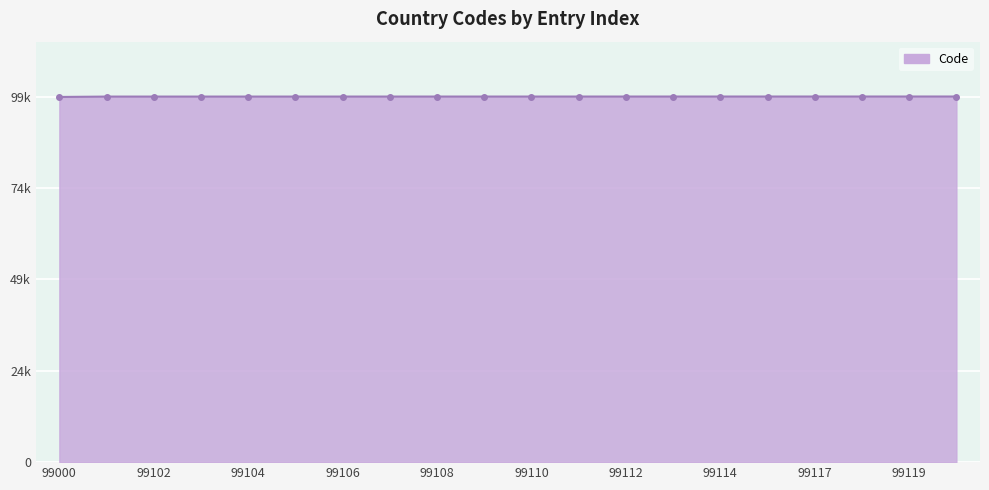

Does the chart have visible grid lines?

Yes